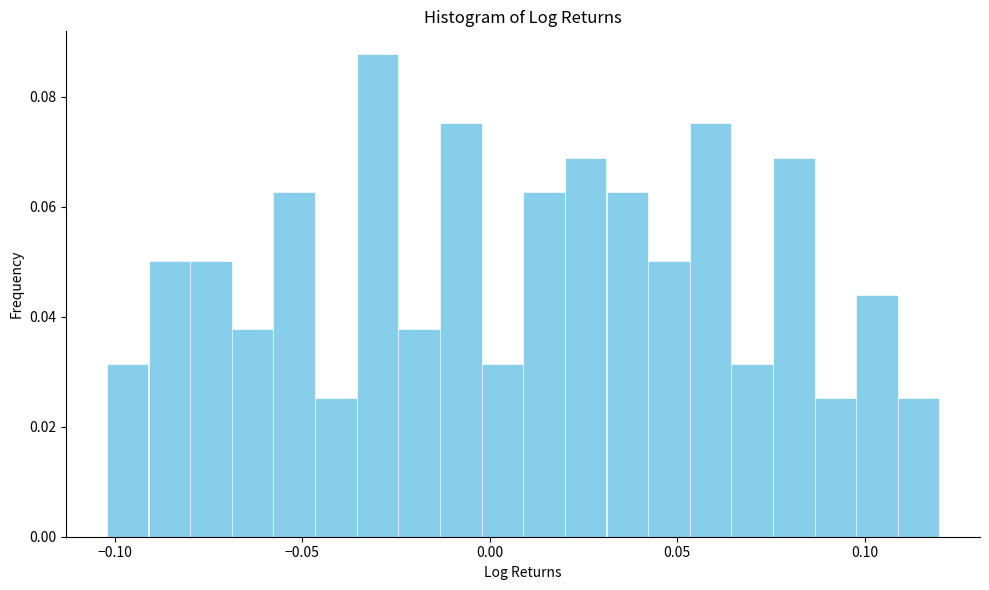

Read against the x-axis, roughly where is the centre of the tallest bar?

-0.030